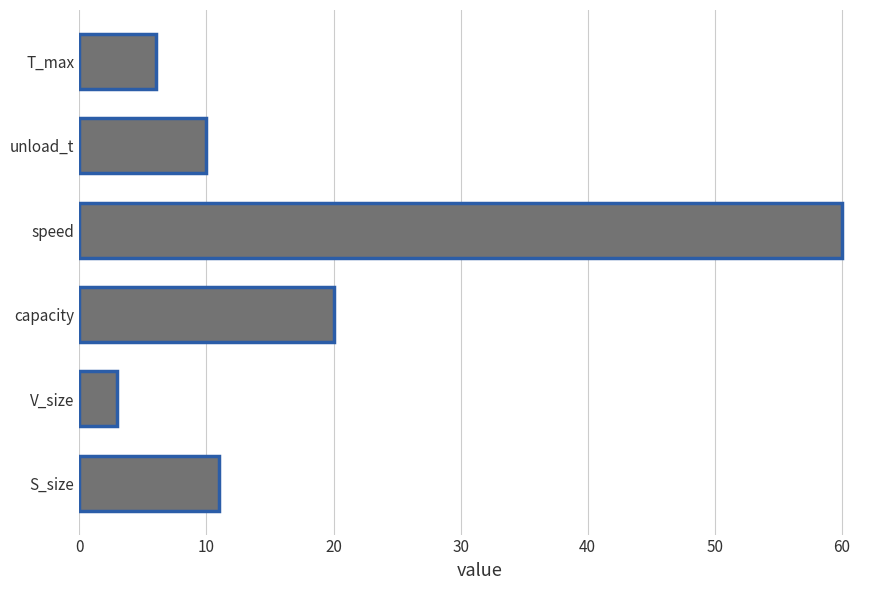

How many bars are there in total?

6